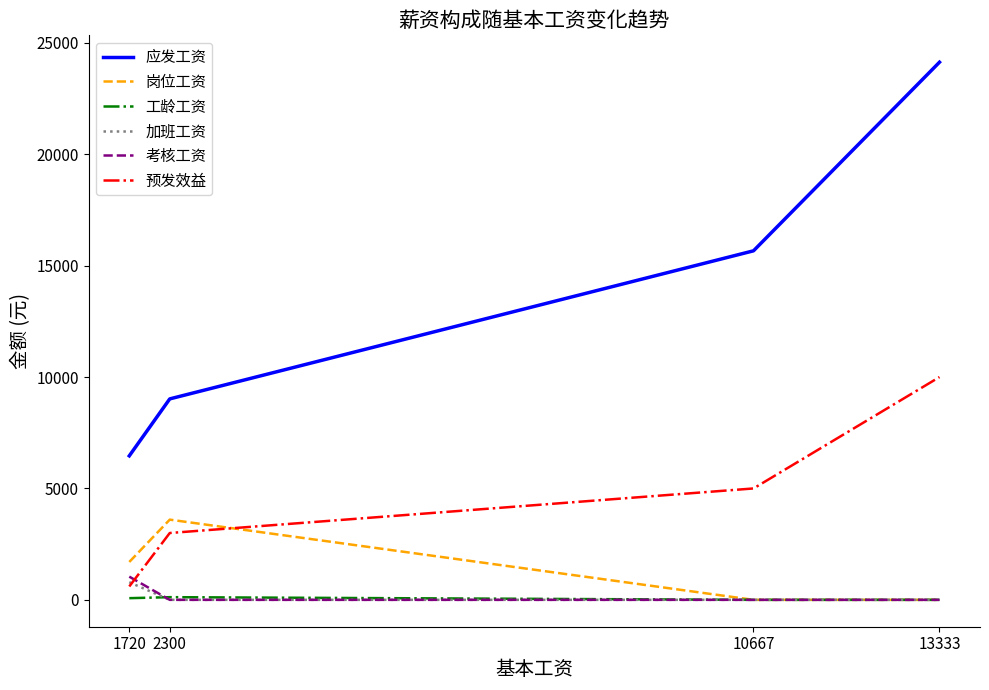

Is the value of 岗位工资 at 2300 greater than the value of 加班工资 at 13333?

Yes